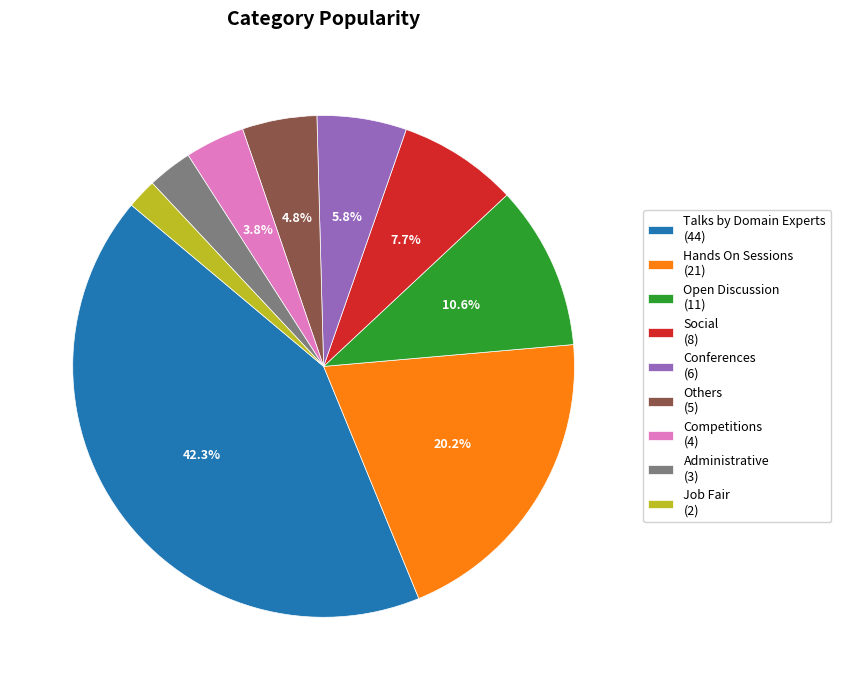

Which slice is the smallest?

Job Fair